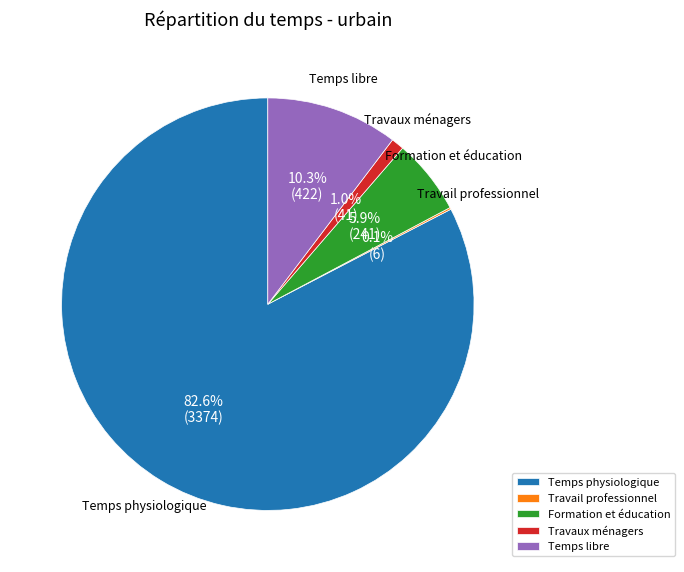

Does any single category account for the majority?

Yes